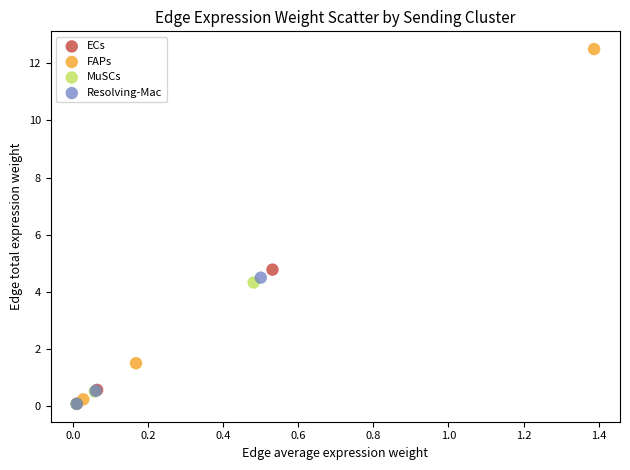

Which series reaches the maximum Y coordinate?

FAPs